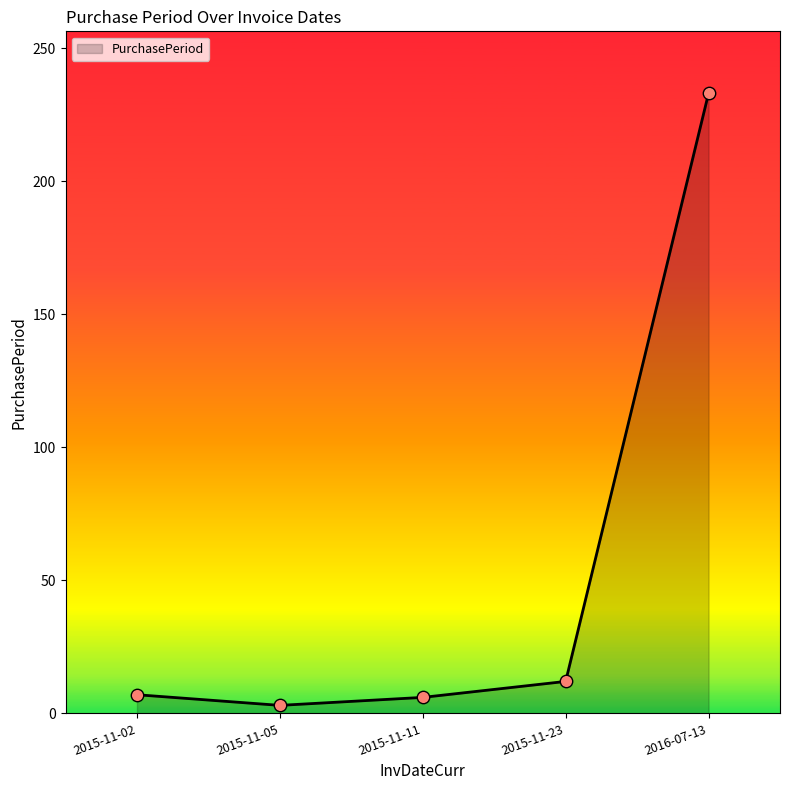

What is the ratio of the value at 2015-11-11 to the value at 2015-11-23?

0.5